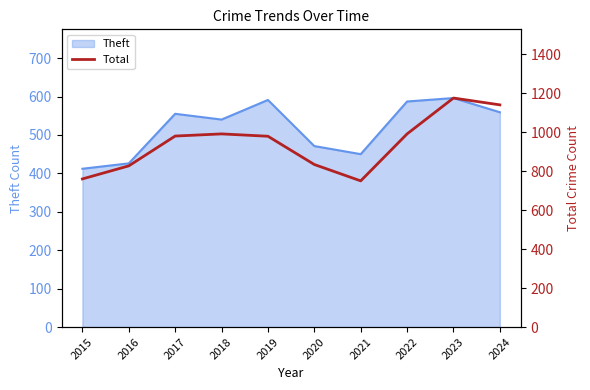

What is the maximum value for Theft?

596